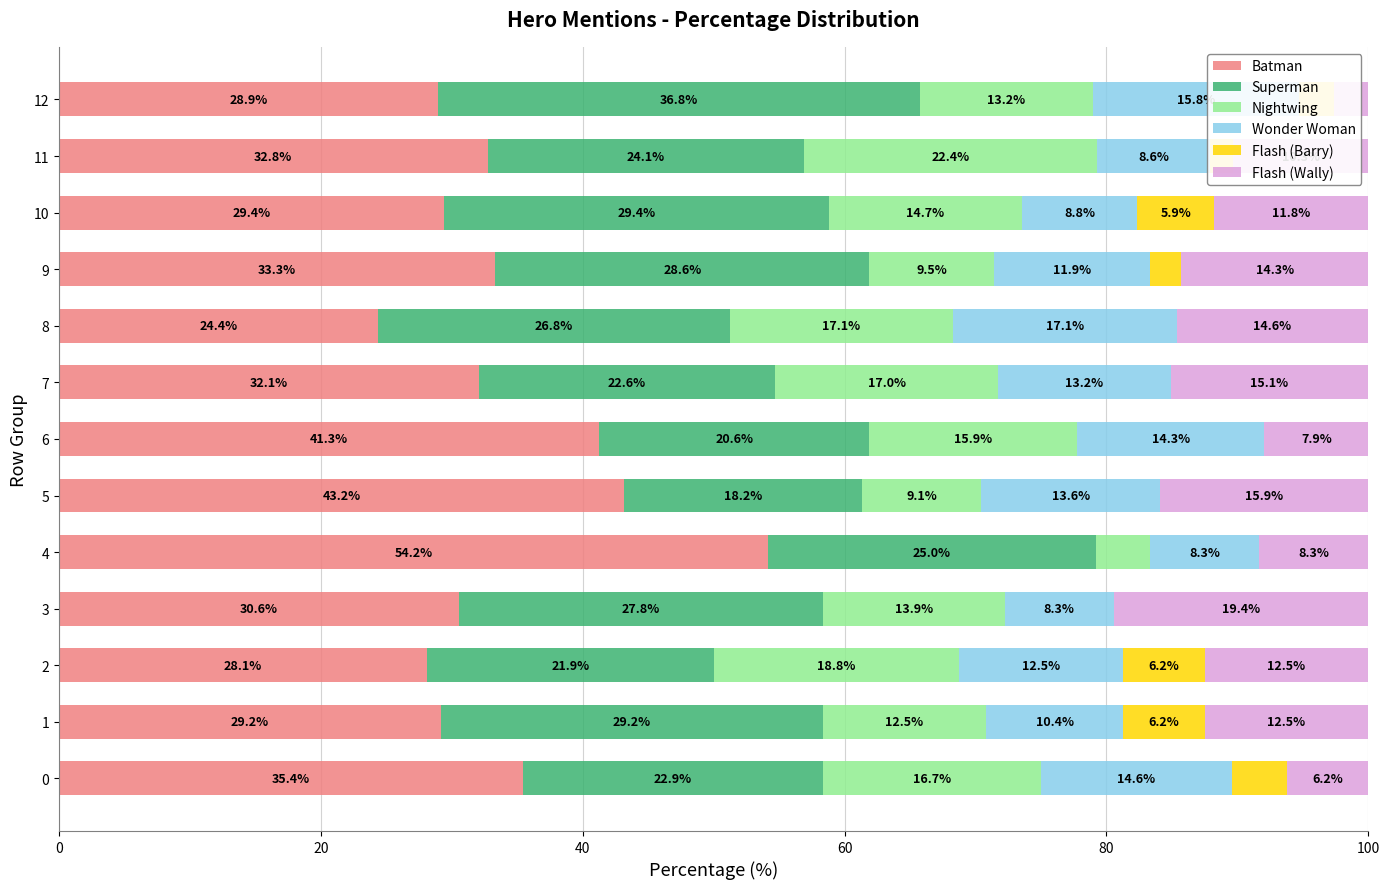

True or false: Batman has a value of 44.3 at 12.

False